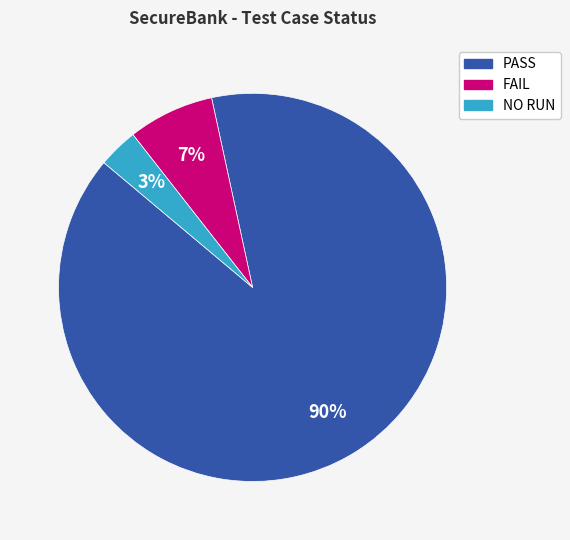

Does any single category account for the majority?

Yes